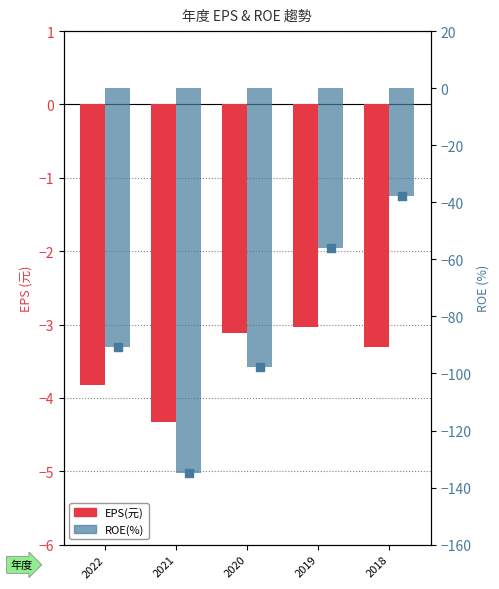

Which series contains the lowest Y value?

ROE(%)